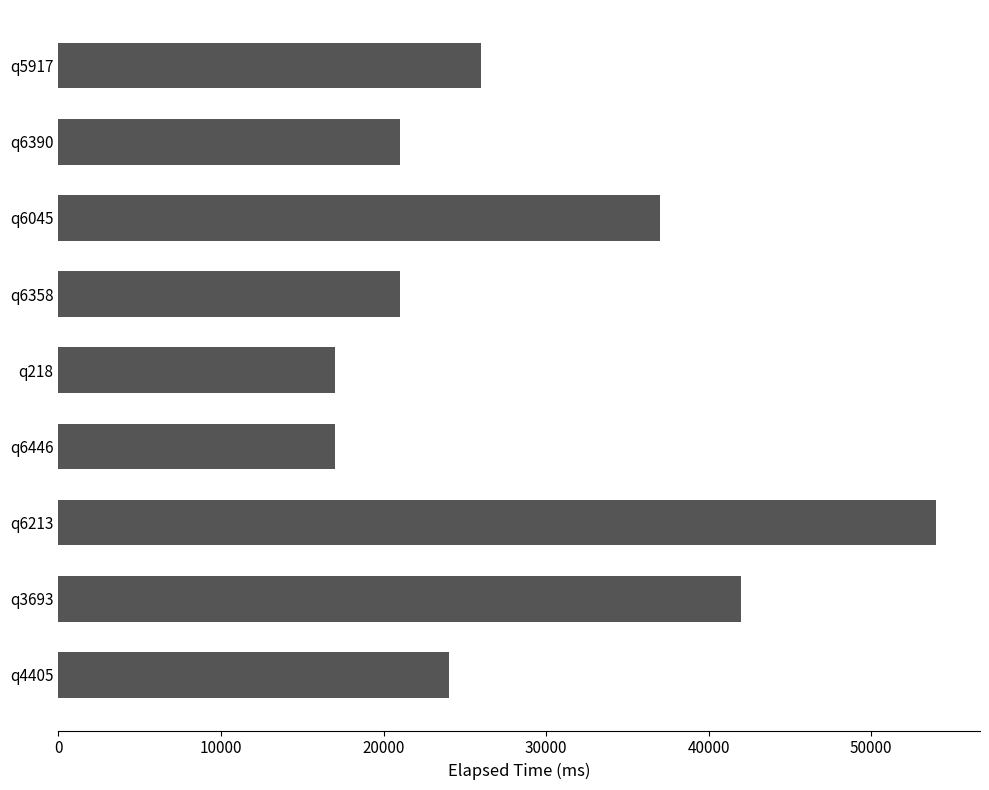

What is the smallest value displayed?

17000